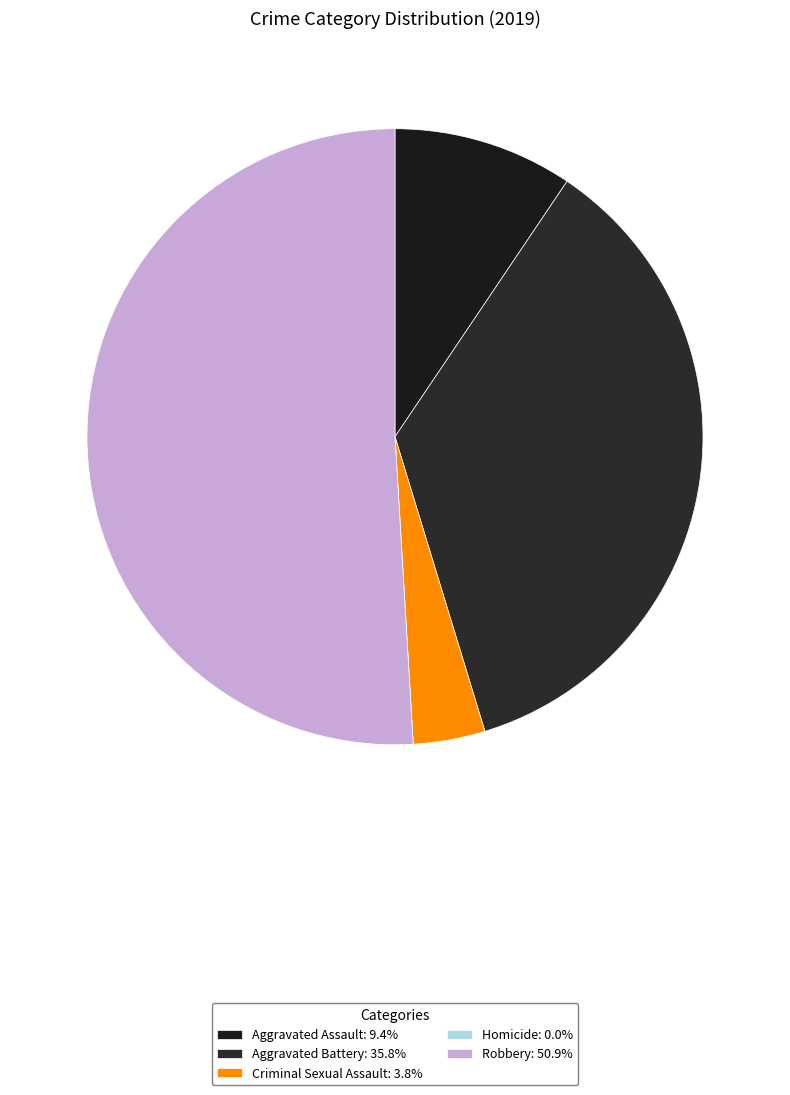

What is the total percentage of Homicide and Aggravated Assault?

9.4%